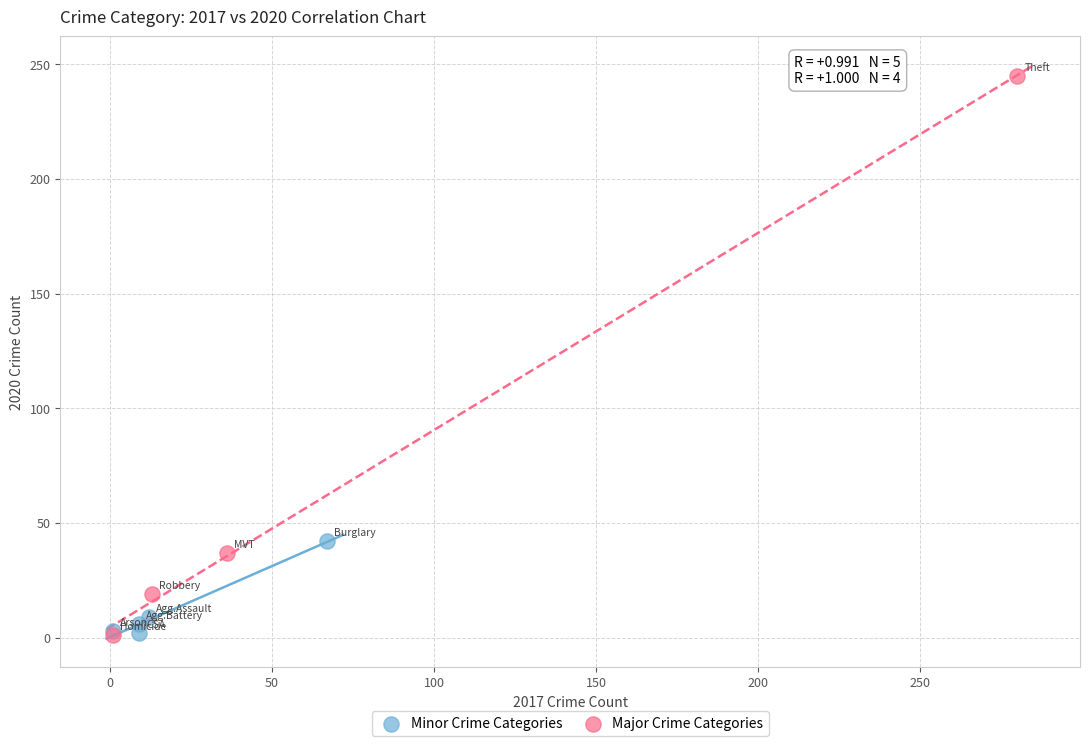

What are all the series names shown in the legend?

Minor Crime Categories, Major Crime Categories